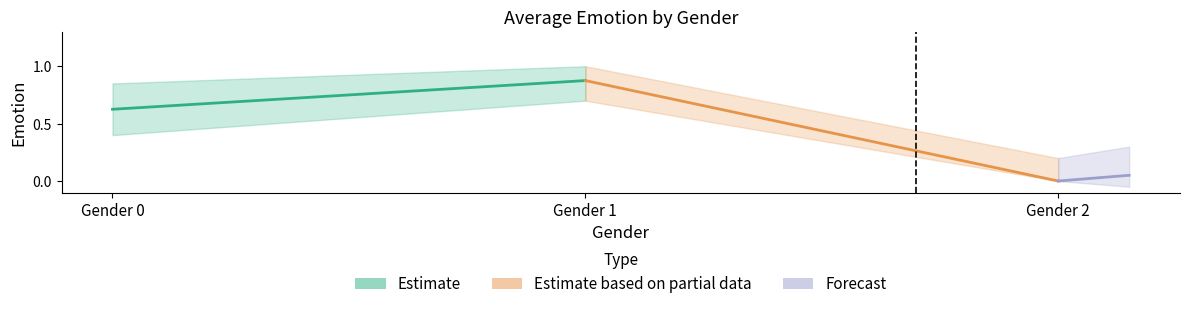

At how many categories does at least one series exceed 0?

2